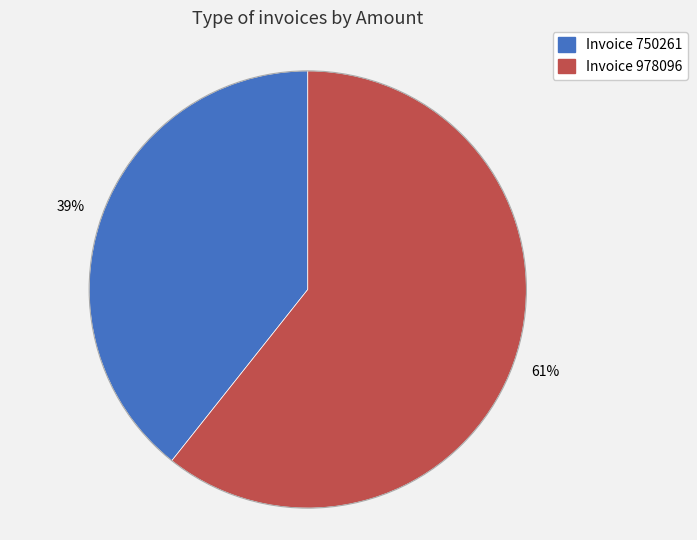

To the nearest percent, what is the average slice percentage?

50%